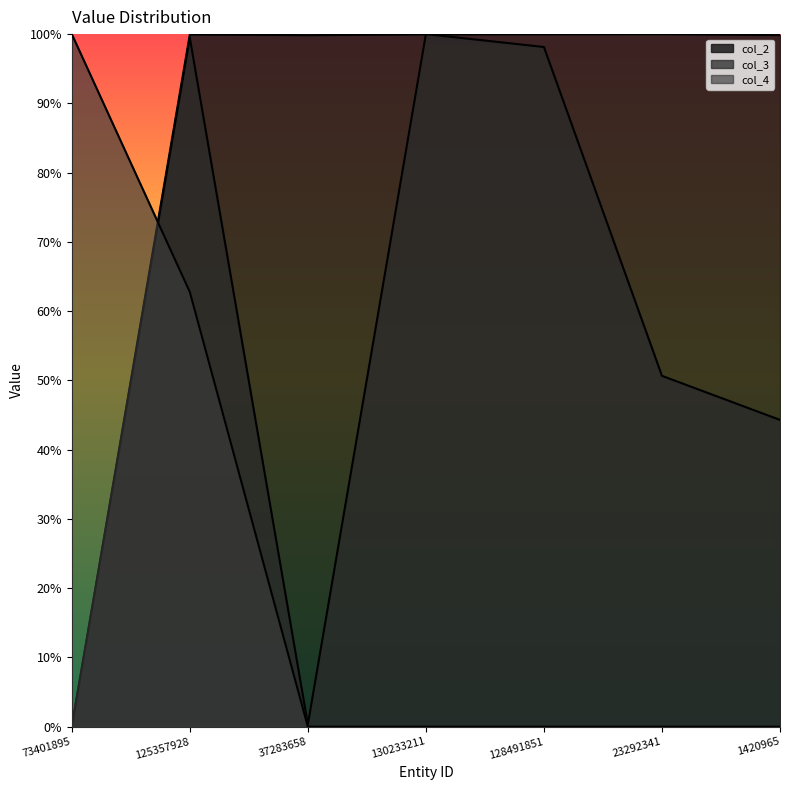

Rank the categories by col_3 value from highest to lowest.

130233211, 125357928, 128491851, 23292341, 1420965, 37283658, 73401895